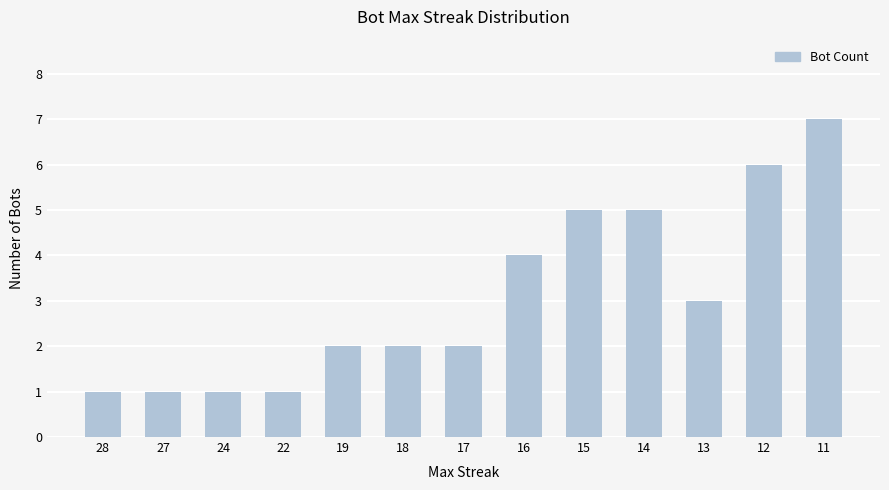

The value at 12 is 3. True or false?

False